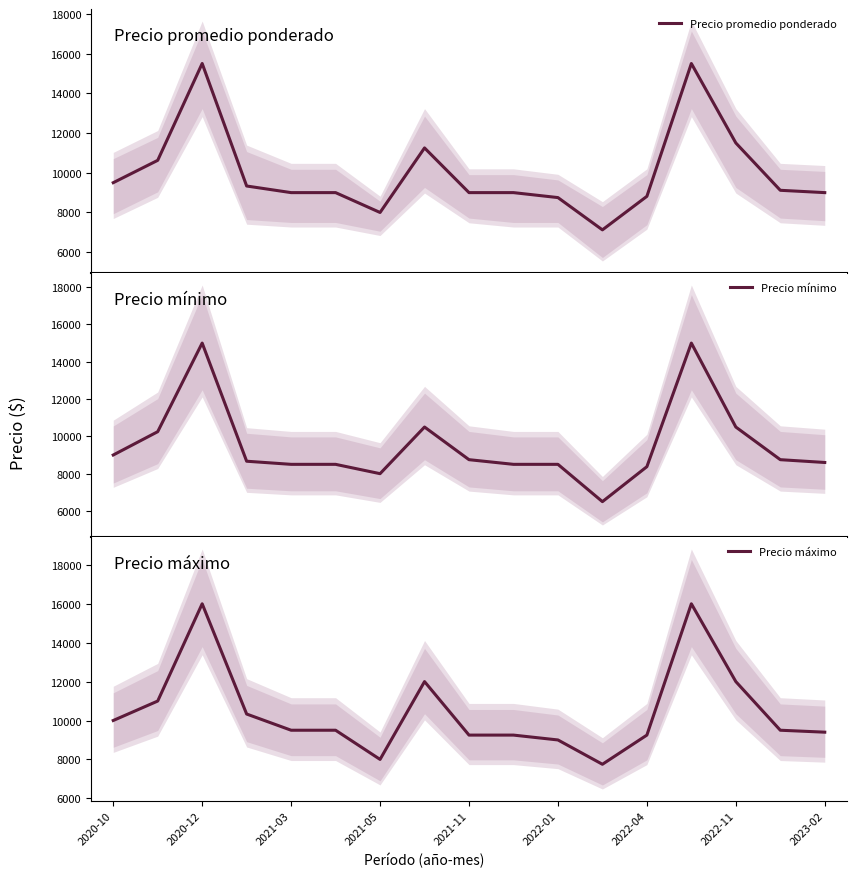

How many distinct data groups are displayed?

3